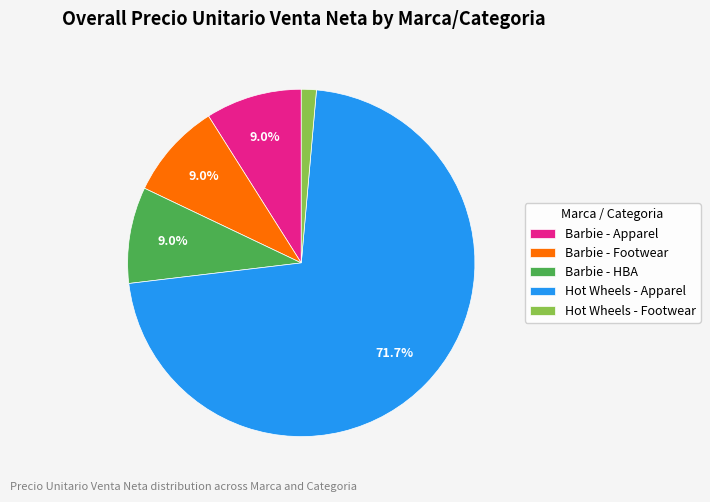

What is the ratio of the value at Barbie - Footwear to the value at Barbie - Apparel?

1.0